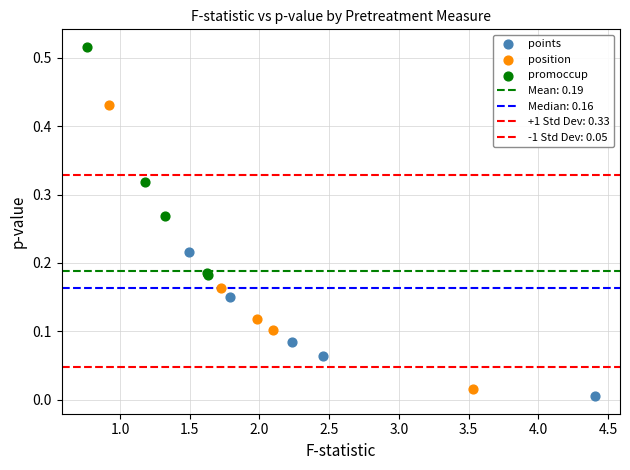

Which series contains the lowest Y value?

points